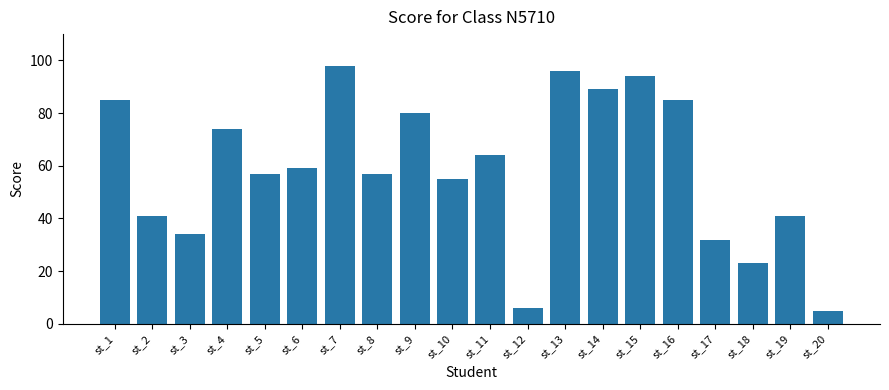

Reading left to right, what are all the values shown in this chart?

85	41	34	74	57	59	98	57	80	55	64	6	96	89	94	85	32	23	41	5